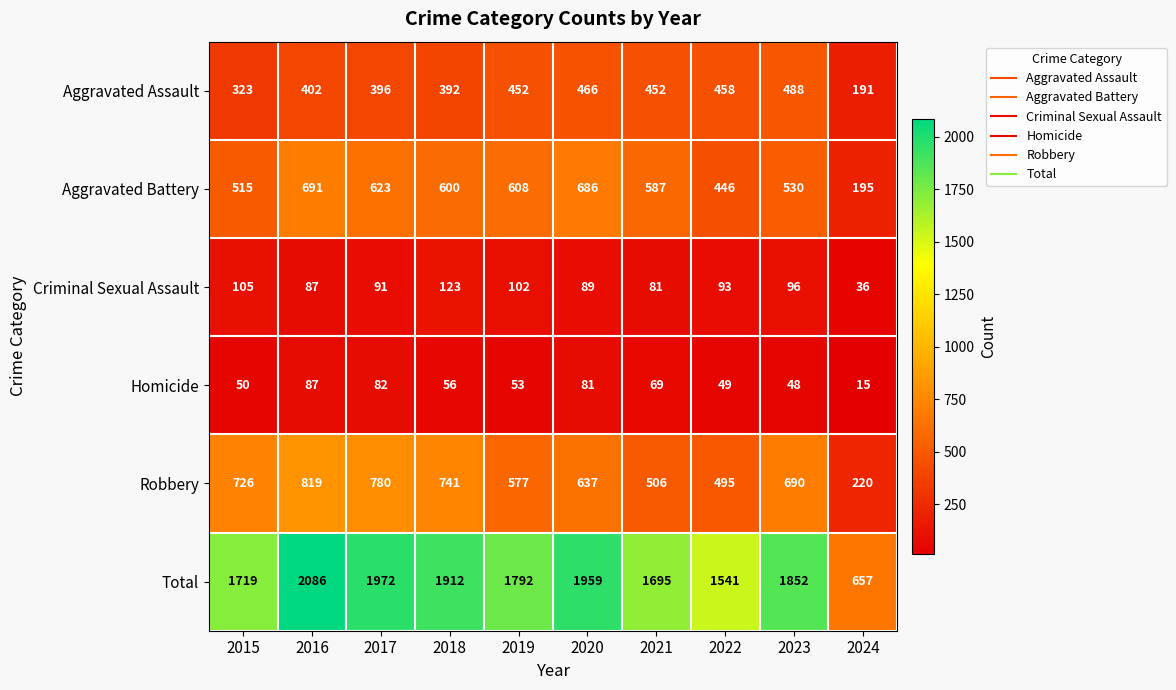

What is the difference between the Aggravated Battery values at 2021 and 2017?

36